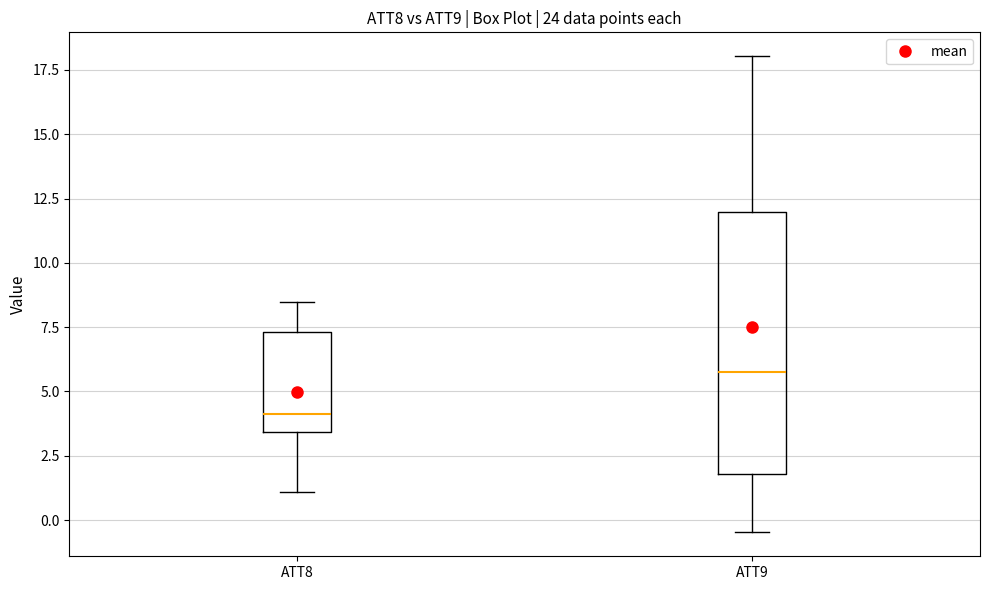

Reading left to right, read every box against the y-axis: the position of its median line, the range the box covers, and the ends of its whiskers. The values are not printed on the chart, so give them approximately, as read against the axis.

ATT8: median 4.0, box 3.5 to 7.5, whiskers 1.0 to 8.5
ATT9: median 5.5, box 2.0 to 12.0, whiskers -0.5 to 18.0